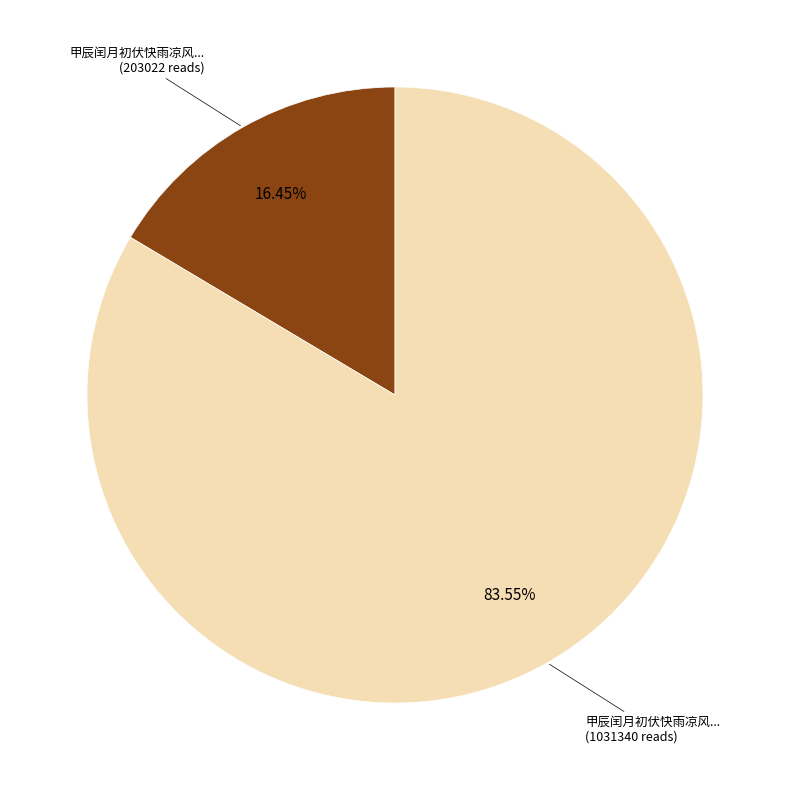

Does any single category account for the majority?

Yes